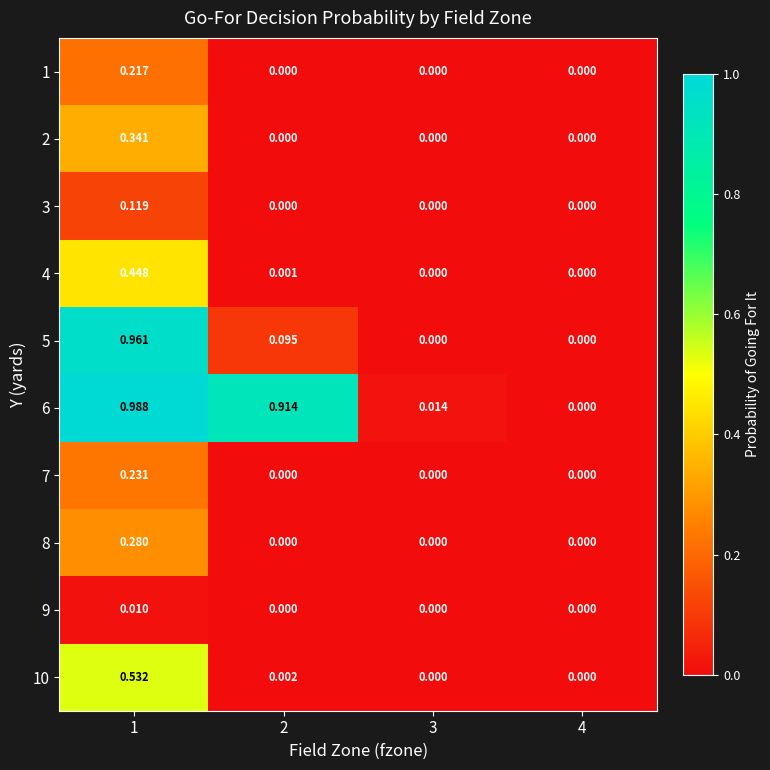

Reading right to left, extract all data points from this chart.

1: 4=0.0	3=0.0	2=0.0	1=0.2
2: 4=0.0	3=0.0	2=0.0	1=0.3
3: 4=0.0	3=0.0	2=0.0	1=0.1
4: 4=0.0	3=0.0	2=0.0	1=0.4
5: 4=0.0	3=0.0	2=0.1	1=1.0
6: 4=0.0	3=0.0	2=0.9	1=1.0
7: 4=0.0	3=0.0	2=0.0	1=0.2
8: 4=0.0	3=0.0	2=0.0	1=0.3
9: 4=0.0	3=0.0	2=0.0	1=0.0
10: 4=0.0	3=0.0	2=0.0	1=0.5